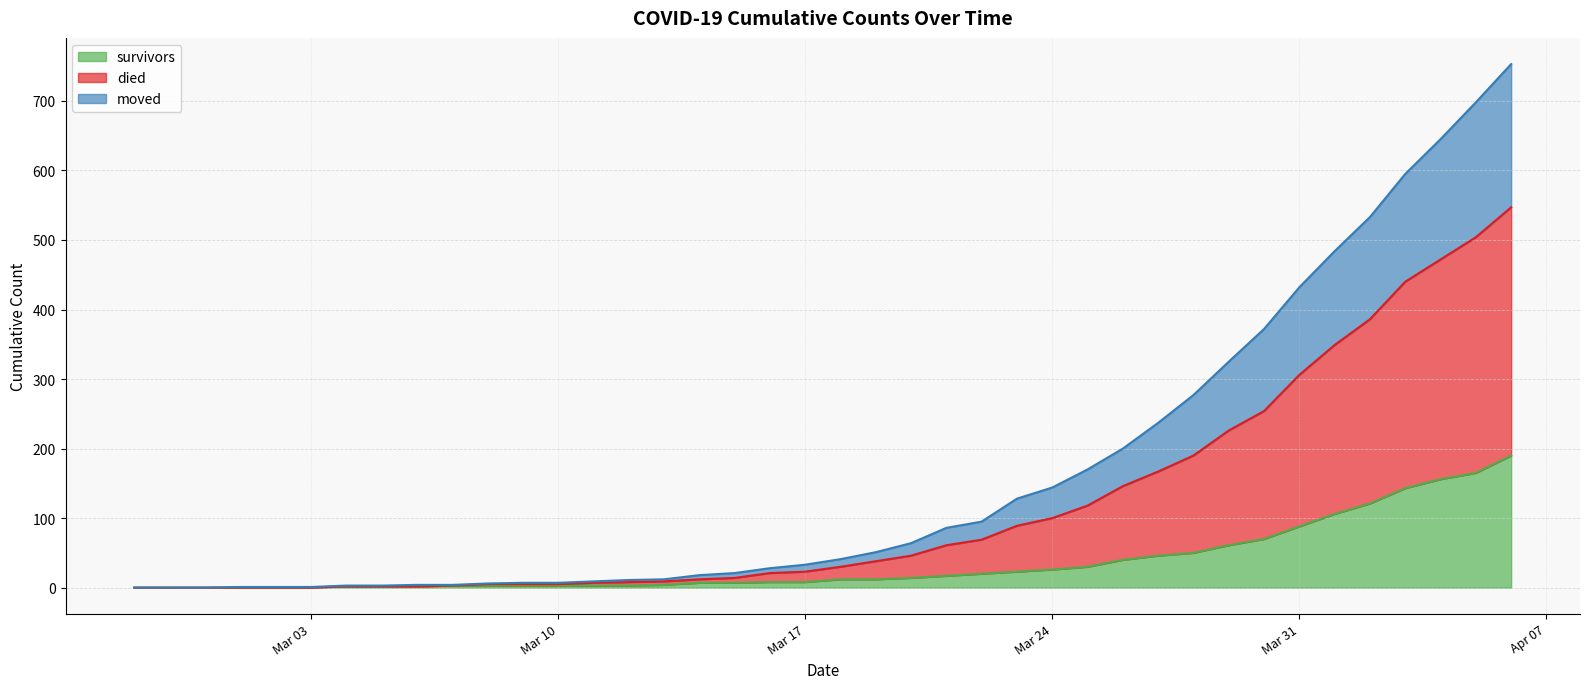

Count the number of categories in the chart.

40